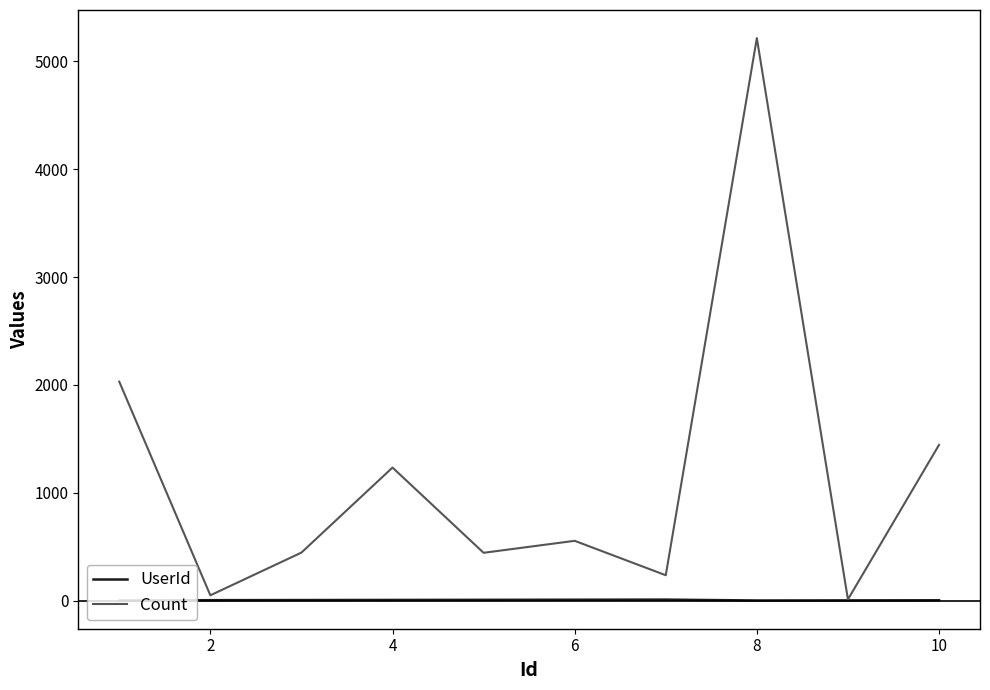

Which series has the largest total across all categories?

Count